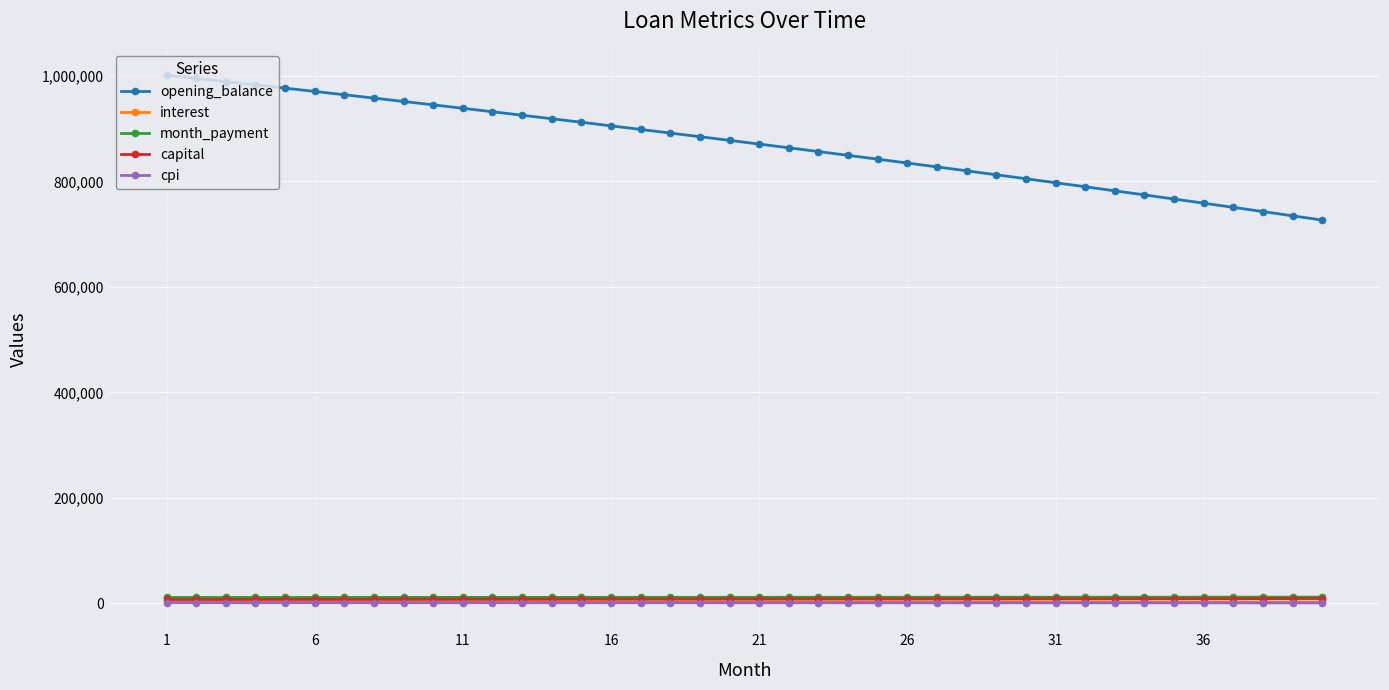

Which series has the largest range (max minus min)?

opening_balance